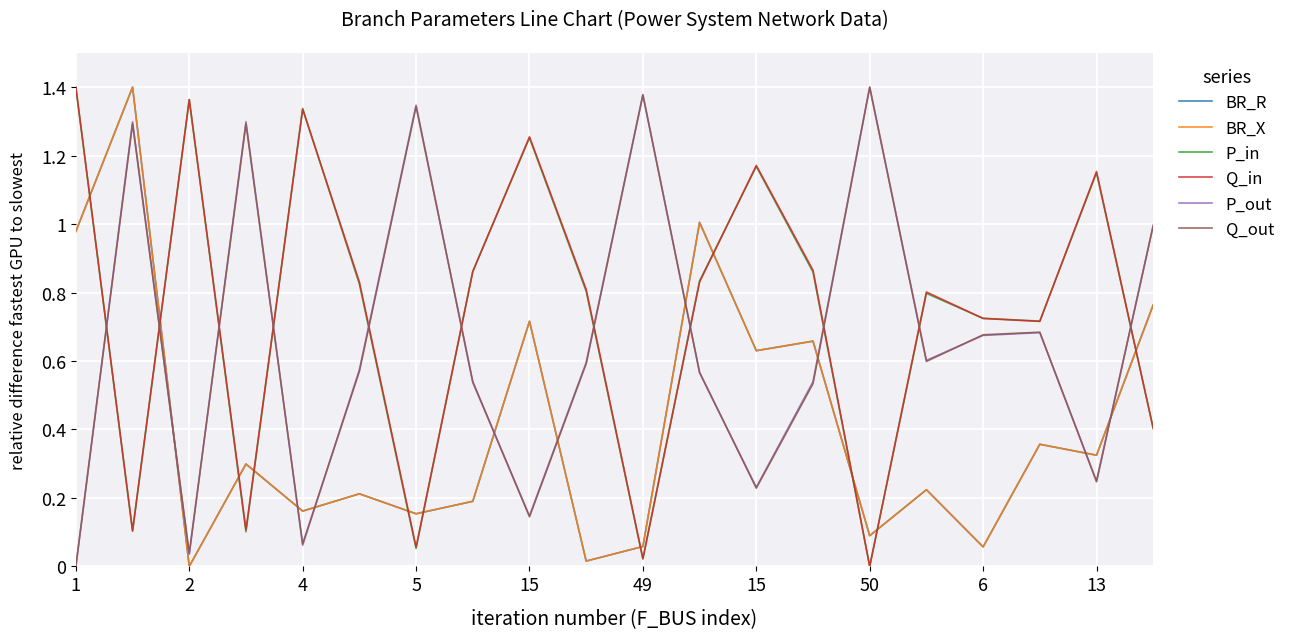

Does the chart display data point markers on the line(s)?

No